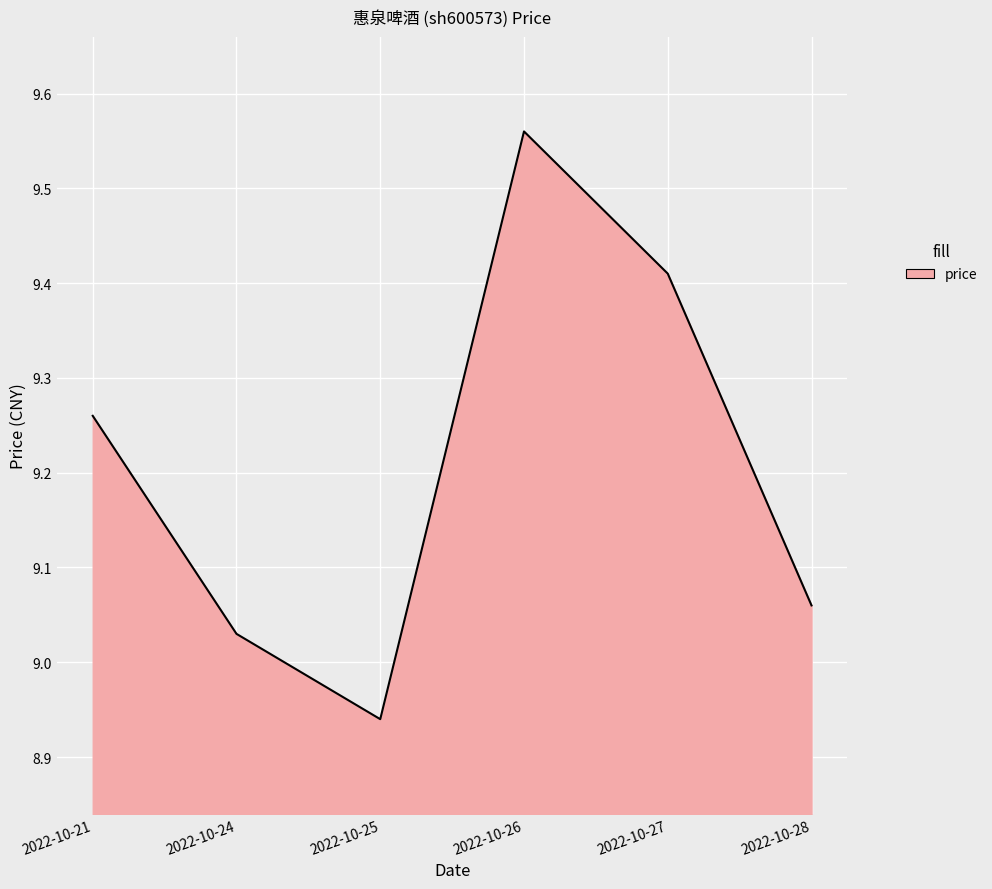

Which label corresponds to the largest value in the chart?

2022-10-26